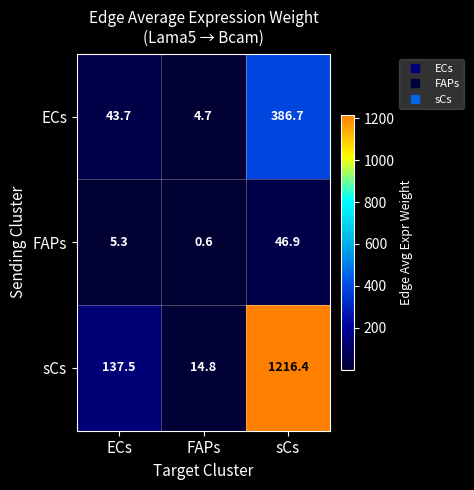

Which category has the highest value in the FAPs series?

sCs